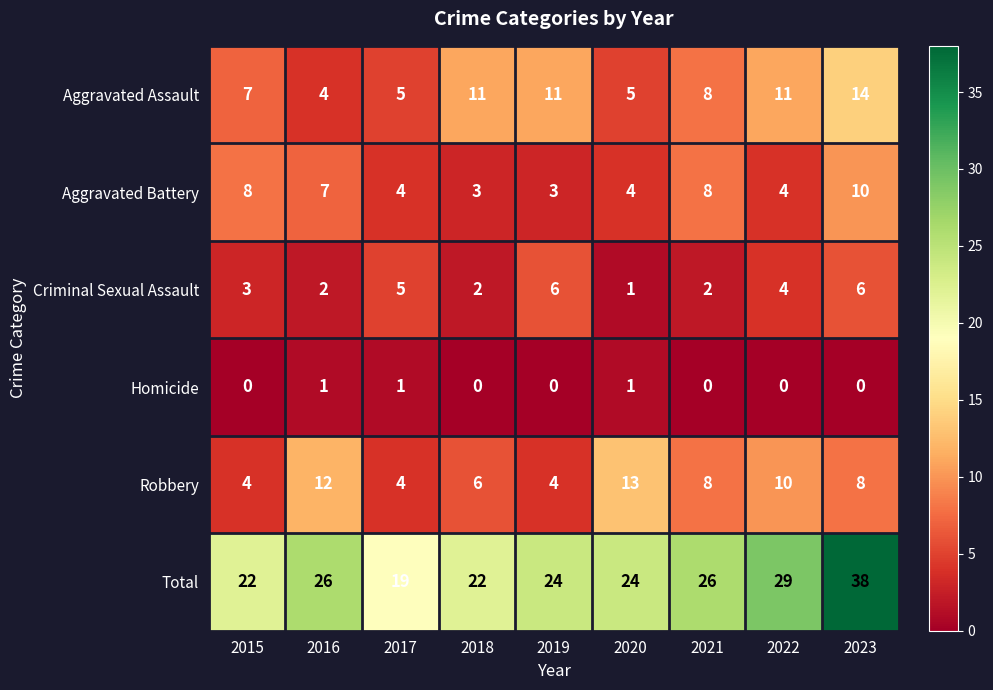

At 2016, list the series in order from largest to smallest.

Total, Robbery, Aggravated Battery, Aggravated Assault, Criminal Sexual Assault, Homicide